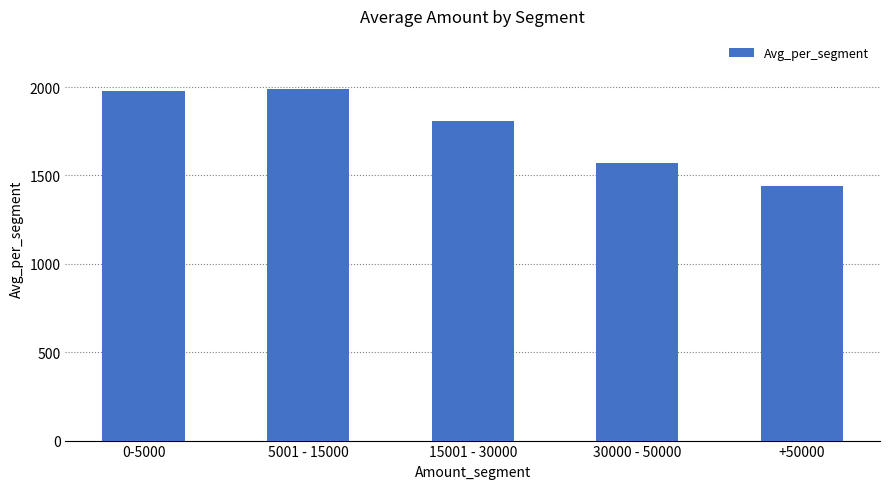

The chart shows a value of 1991.0 at 5001 - 15000. True or false?

True